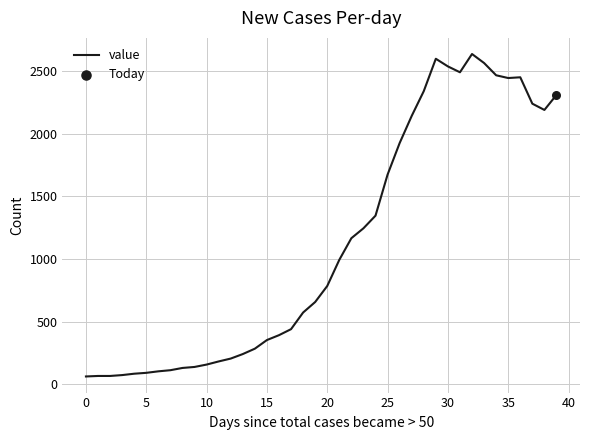

What is the smallest value displayed?

61